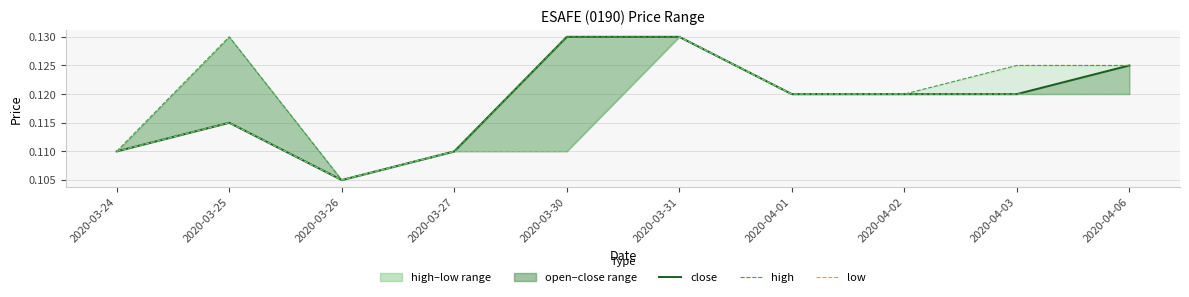

How many interior local peaks does the close series have?

1